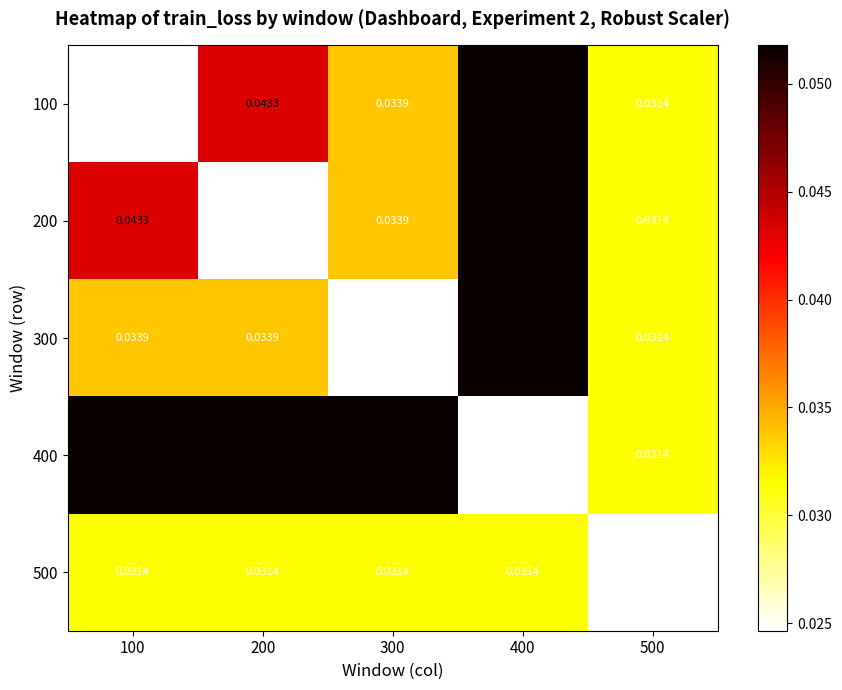

Which series has the largest total across all categories?

400